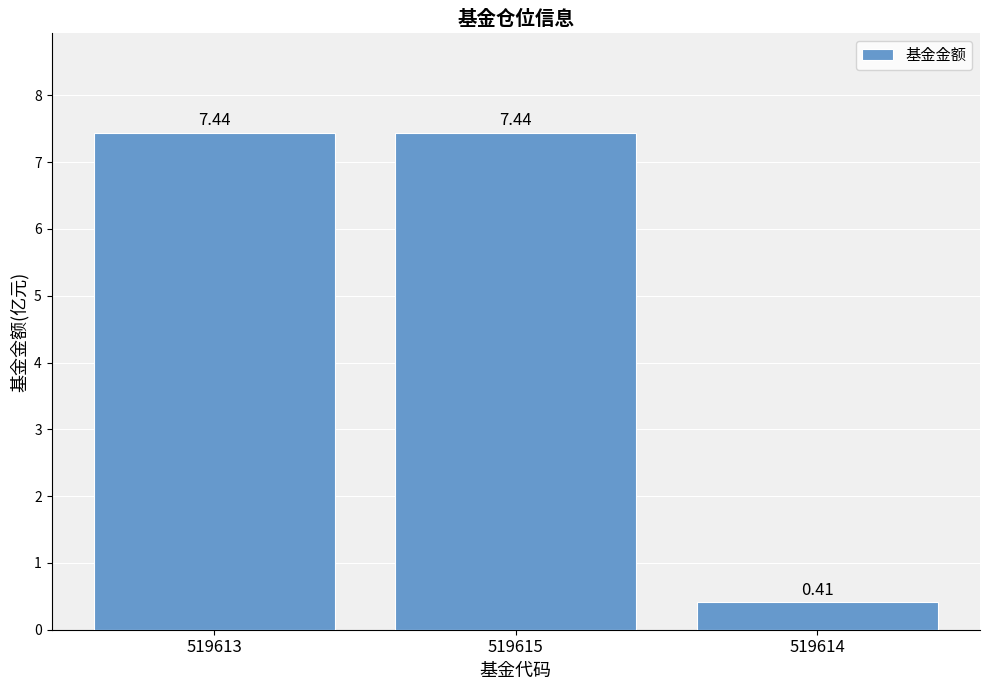

Does the chart contain any negative values?

No